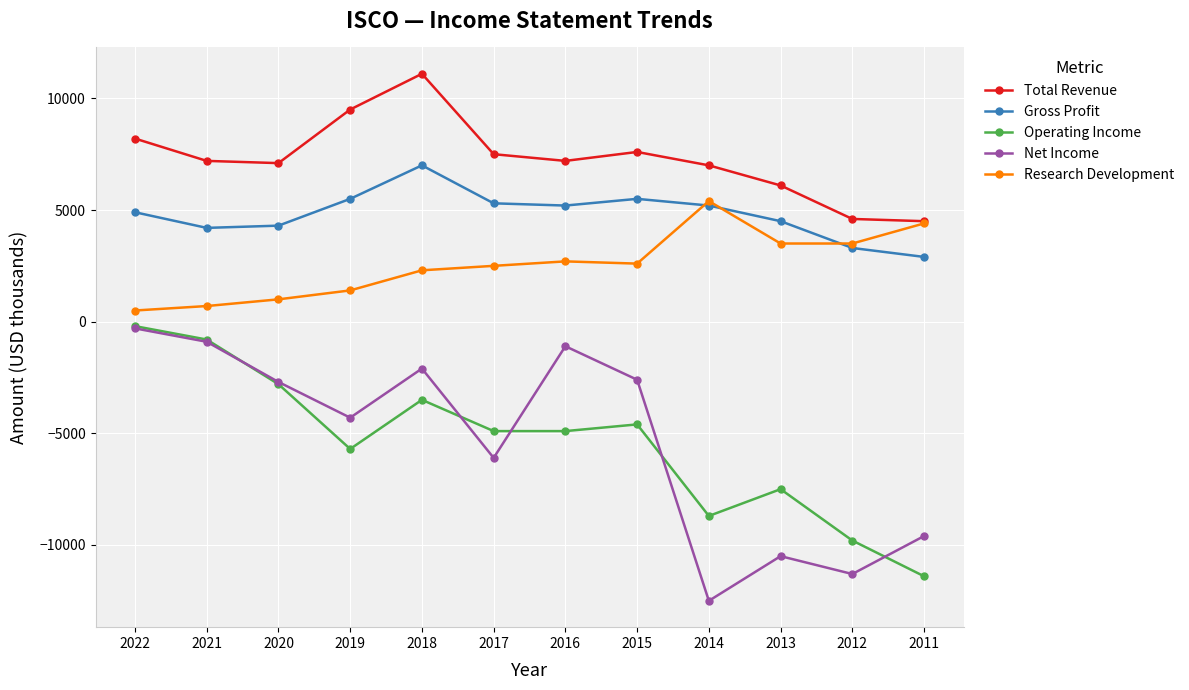

At which category does Operating Income reach its first local peak?

2018